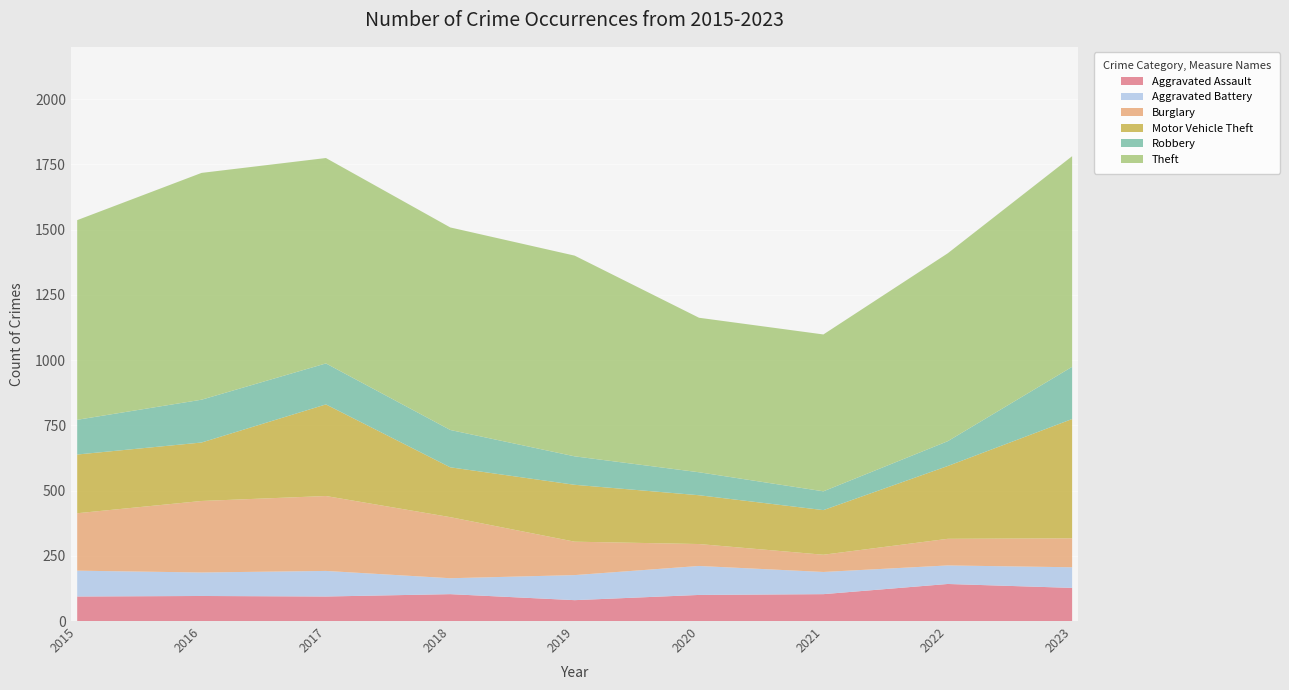

Reading right to left, transcribe all the data shown in this chart.

Aggravated Assault: 2023=127	2022=142	2021=103	2020=100	2019=80	2018=103	2017=94	2016=96	2015=94
Aggravated Battery: 2023=79	2022=71	2021=85	2020=111	2019=96	2018=61	2017=98	2016=90	2015=99
Burglary: 2023=111	2022=102	2021=66	2020=84	2019=128	2018=234	2017=287	2016=274	2015=220
Motor Vehicle Theft: 2023=457	2022=279	2021=171	2020=187	2019=218	2018=191	2017=351	2016=224	2015=225
Robbery: 2023=200	2022=95	2021=72	2020=88	2019=109	2018=143	2017=157	2016=164	2015=133
Theft: 2023=807	2022=720	2021=601	2020=592	2019=769	2018=776	2017=787	2016=869	2015=765